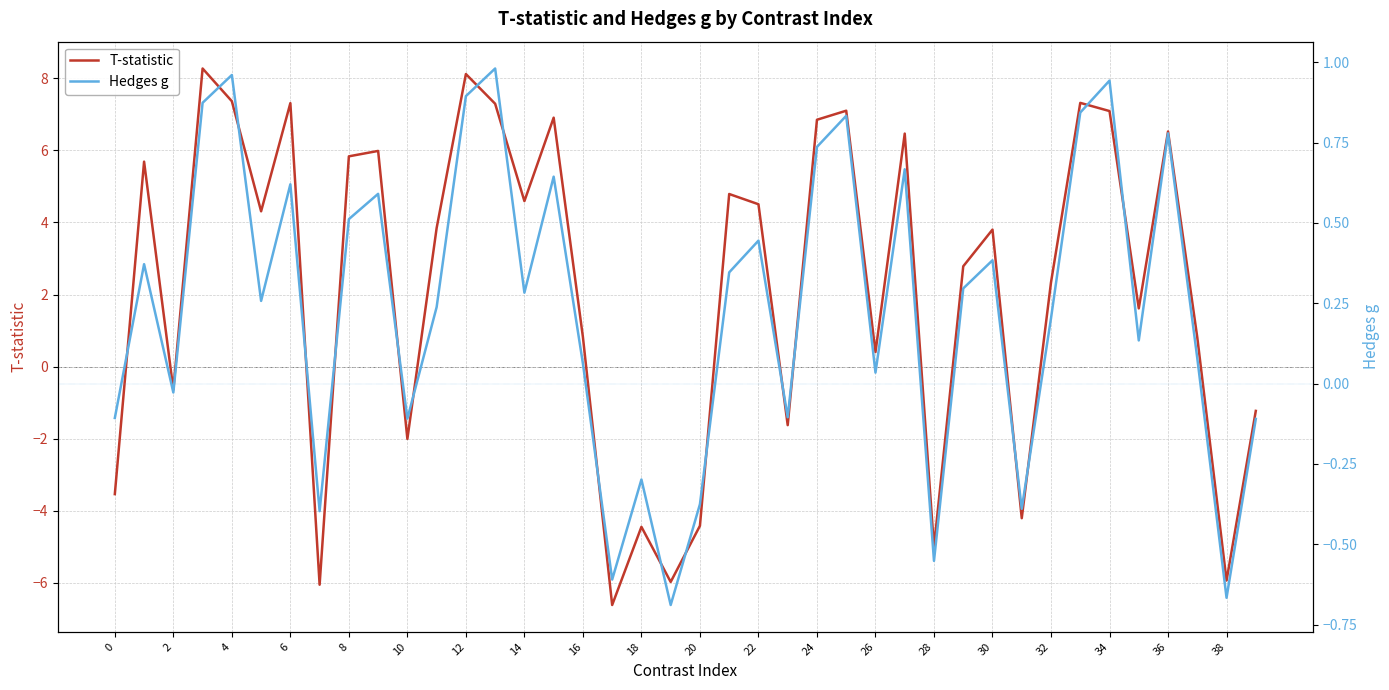

How many data points in T-statistic are above 3?

21